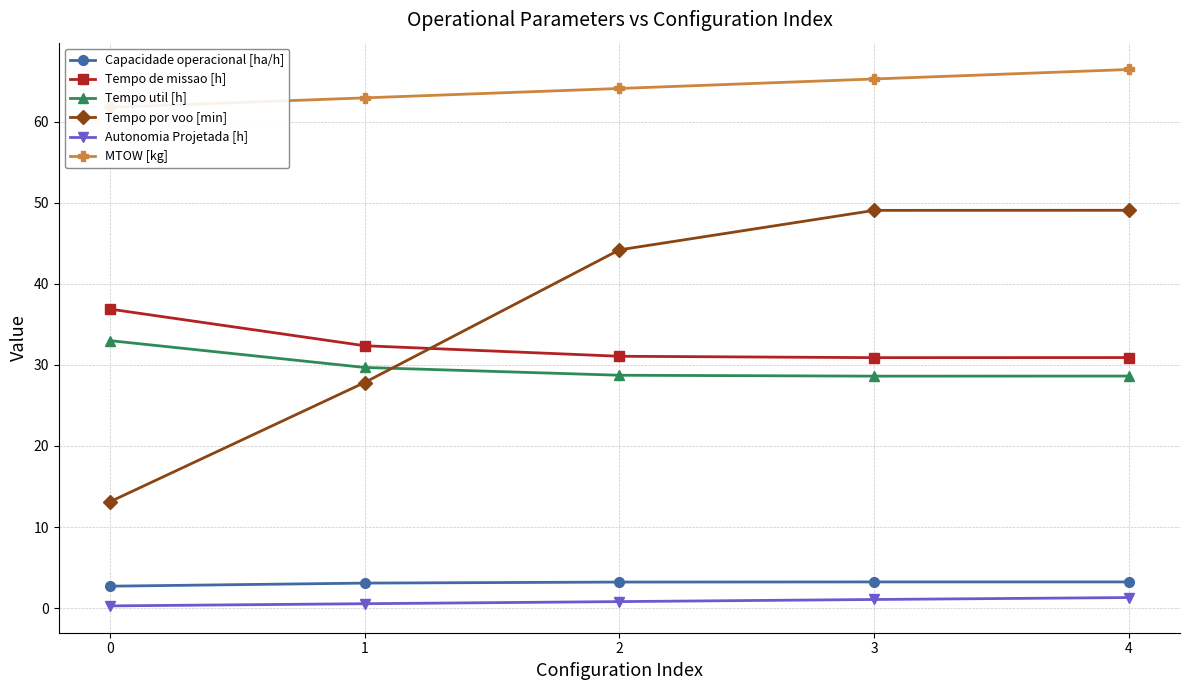

Reading left to right, extract all data points from this chart.

Capacidade operacional [ha/h]: 2.7	3.1	3.2	3.2	3.2
Tempo de missao [h]: 36.9	32.4	31.1	30.9	30.9
Tempo util [h]: 33.0	29.7	28.7	28.6	28.6
Tempo por voo [min]: 13.1	27.8	44.2	49.0	49.1
Autonomia Projetada [h]: 0.3	0.6	0.8	1.1	1.3
MTOW [kg]: 61.8	62.9	64.1	65.2	66.4